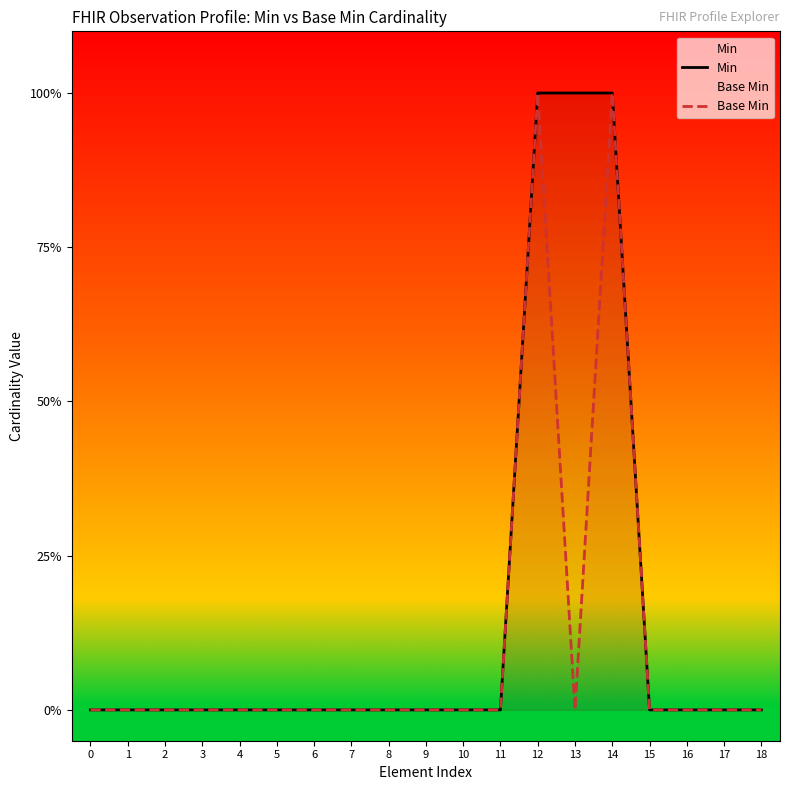

What is the greatest value displayed?

1